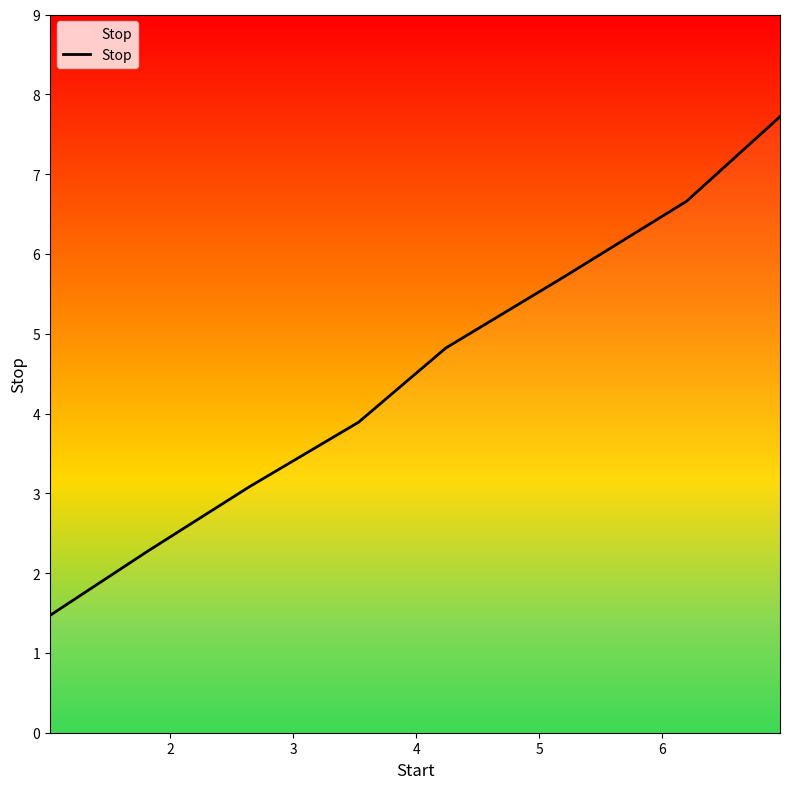

How many distinct data groups are displayed?

1